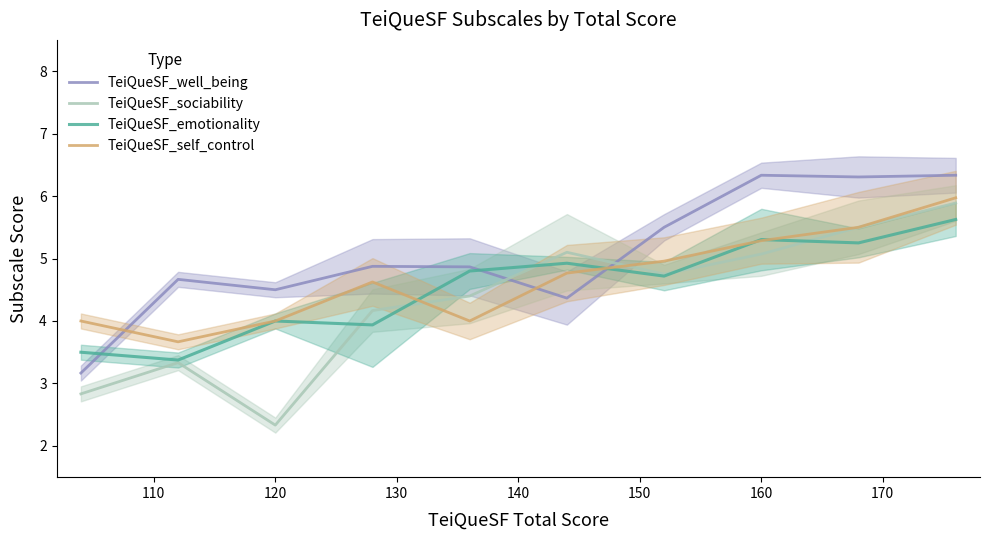

How many data points in TeiQueSF_emotionality are less than 4?

3